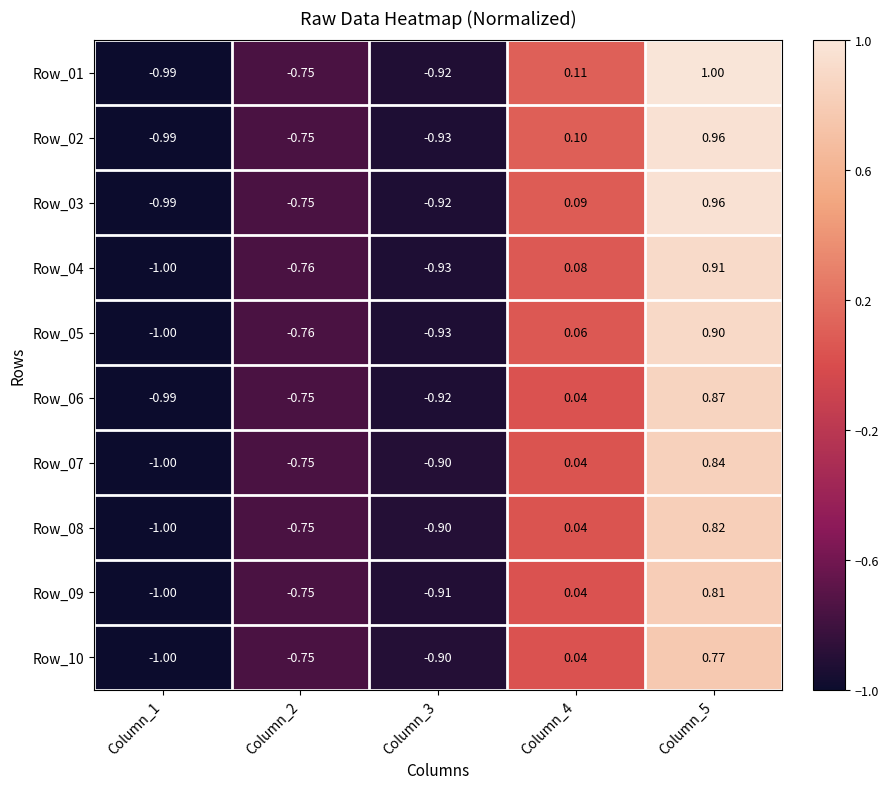

Is the value of Row_09 at Column_3 greater than the value of Row_01 at Column_2?

No